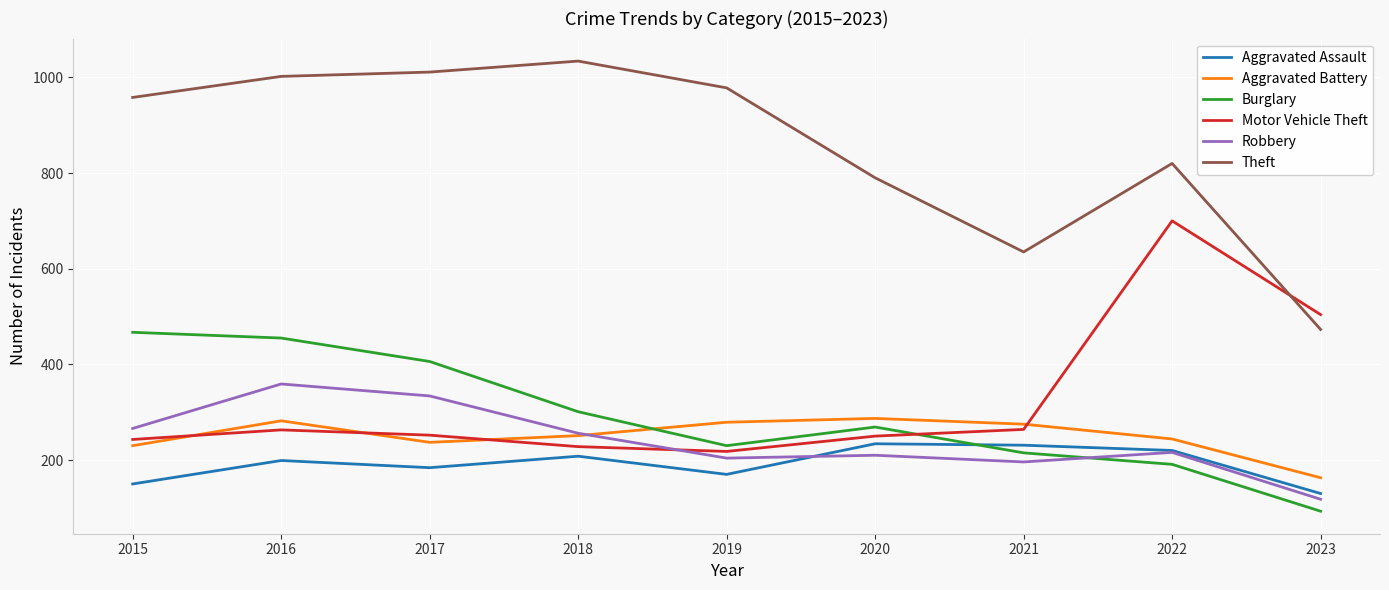

Rank the series at 2019 from lowest to highest value.

Aggravated Assault, Robbery, Motor Vehicle Theft, Burglary, Aggravated Battery, Theft